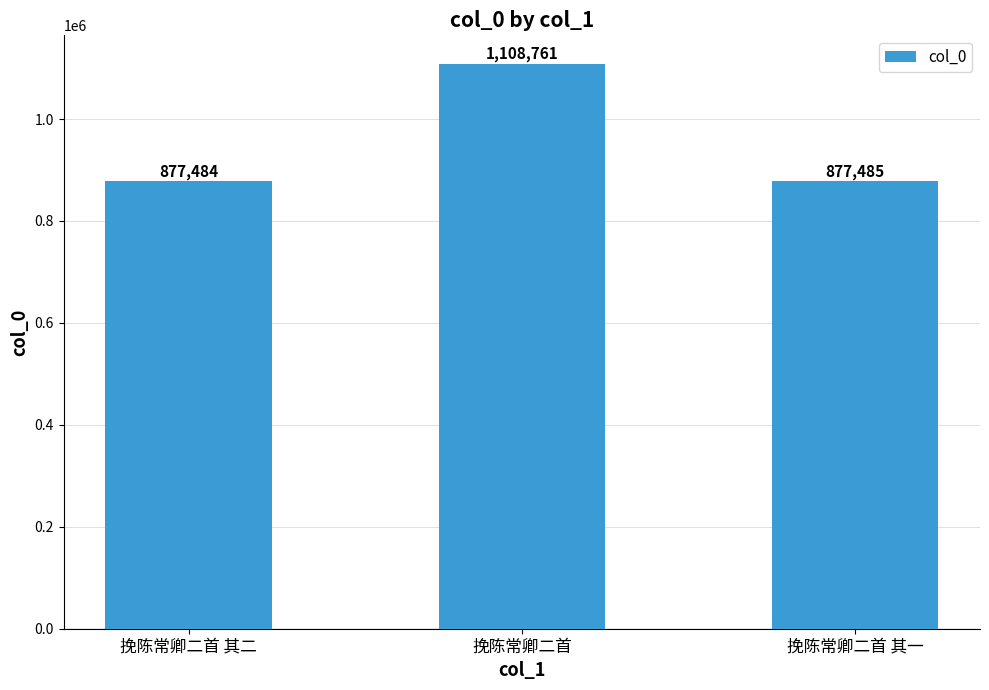

How many data points are less than 877485?

1